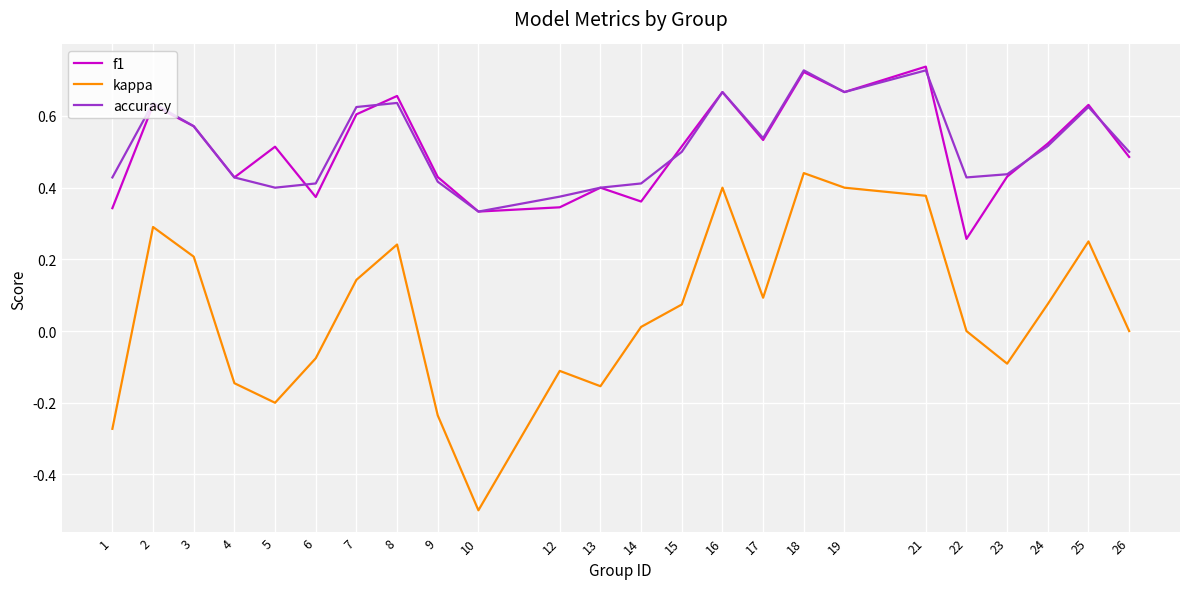

Which category has the highest value in the kappa series?

18